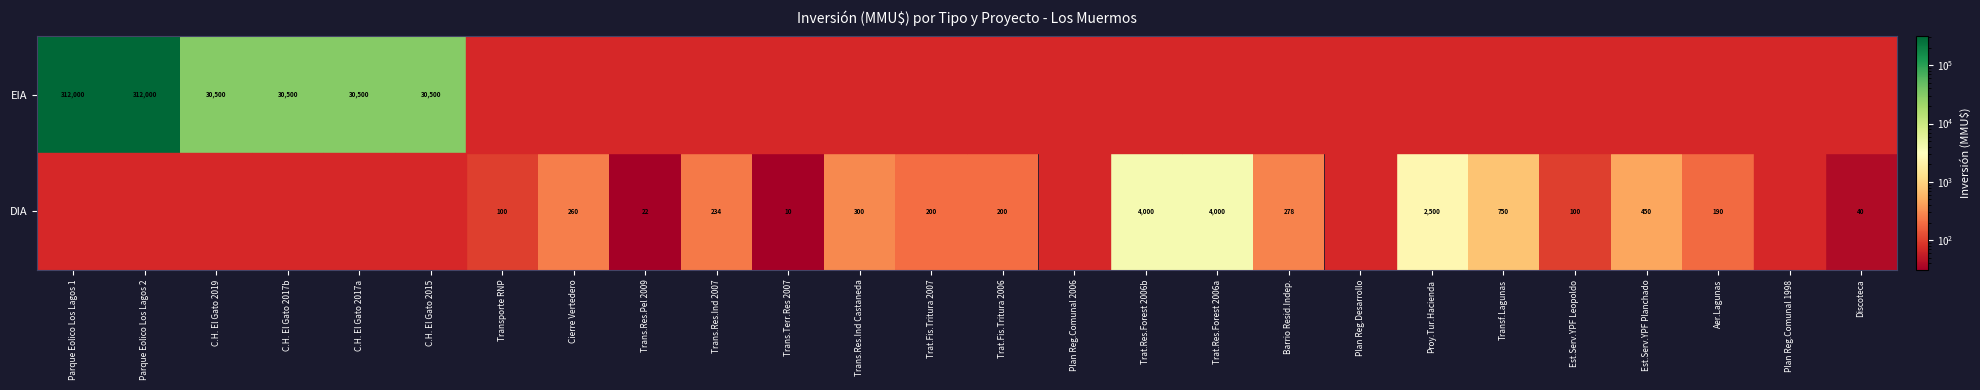

The value of DIA at Transporte RNP is 158.1. True or false?

False